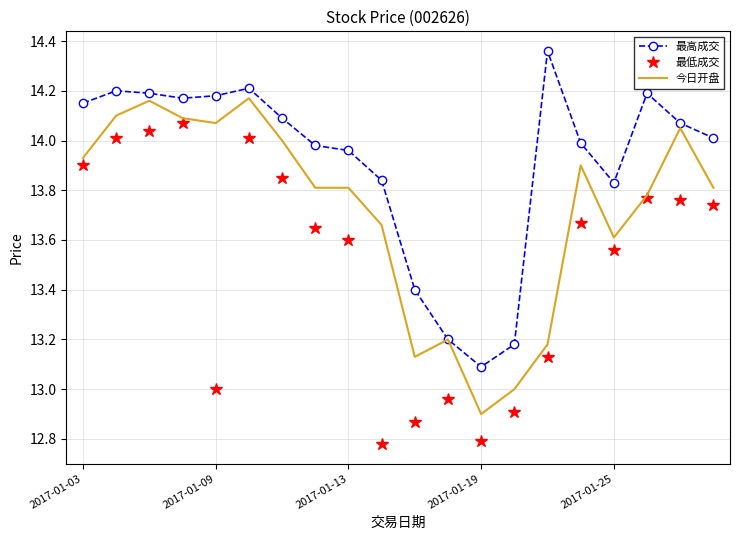

At how many categories does at least one series exceed 13?

20